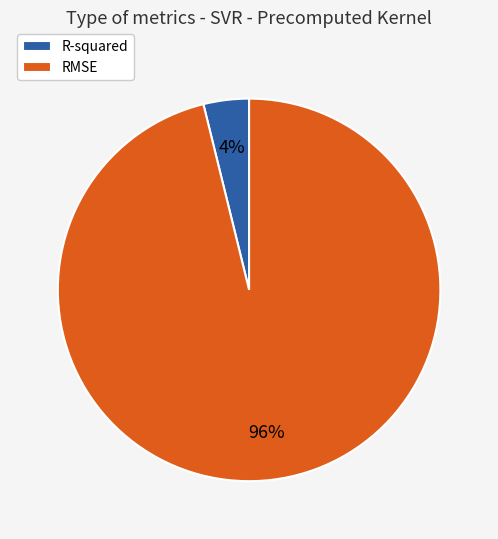

What is the largest slice in the pie chart?

RMSE